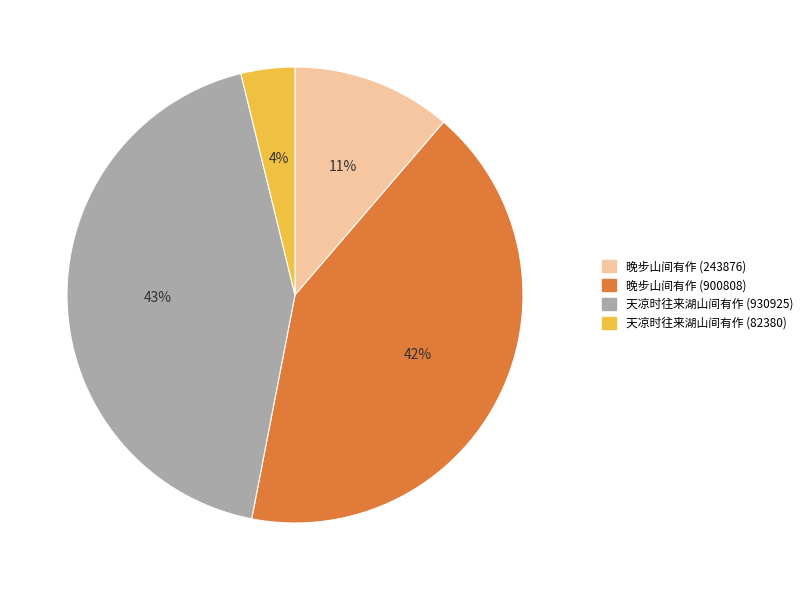

Is the sum of 晚步山间有作 (243876) and 晚步山间有作 (900808) greater than half?

Yes